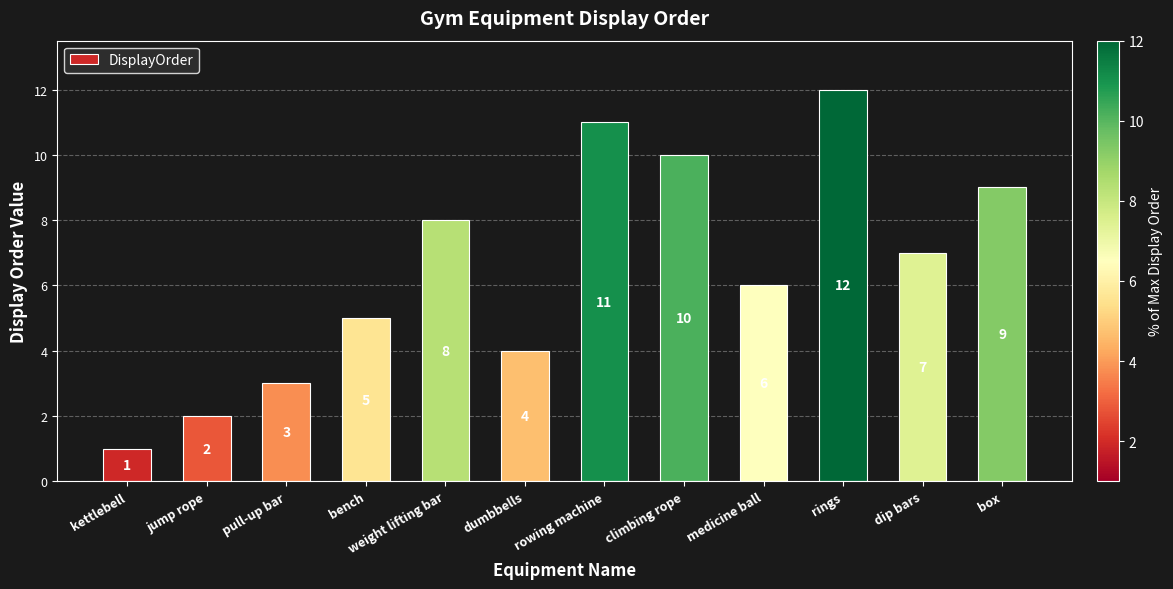

What is the difference between the maximum and minimum values?

11